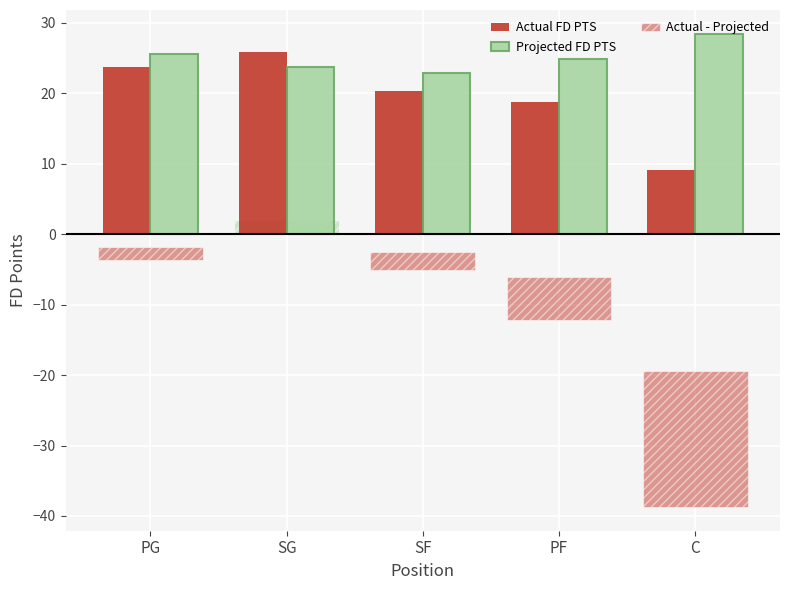

What is the highest value of the Actual FD PTS series?

25.8